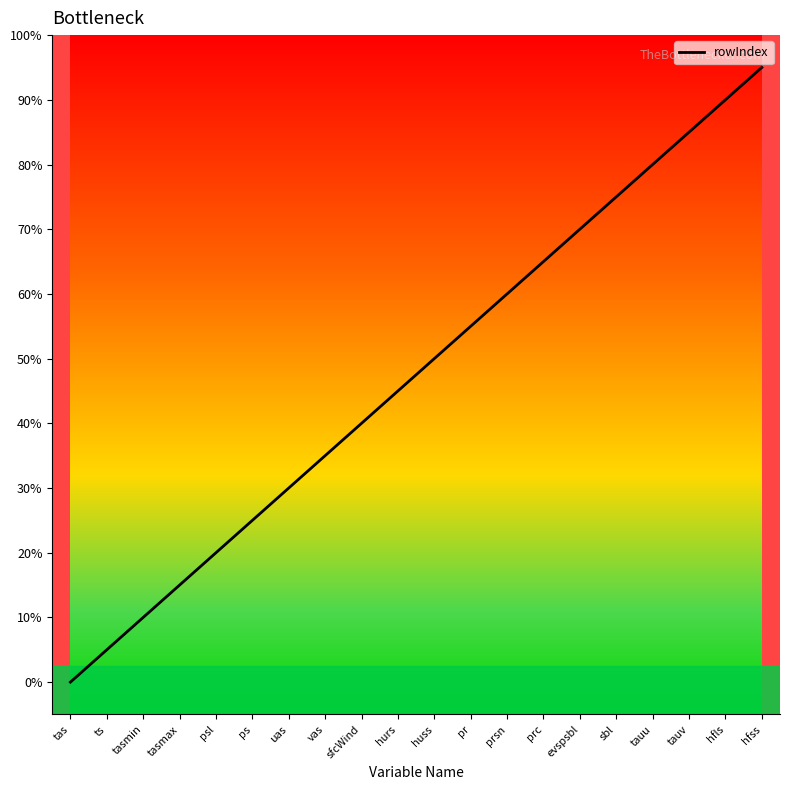

Does the chart display data point markers on the line(s)?

No